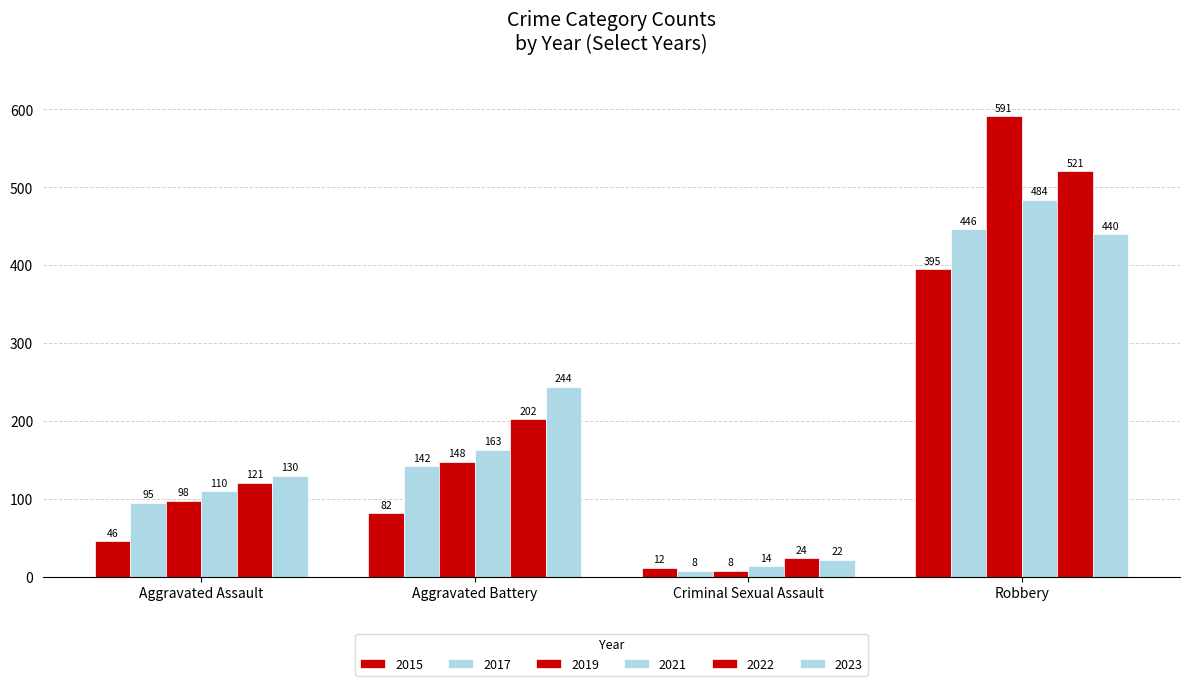

What is the average value of the 2021 series?

193